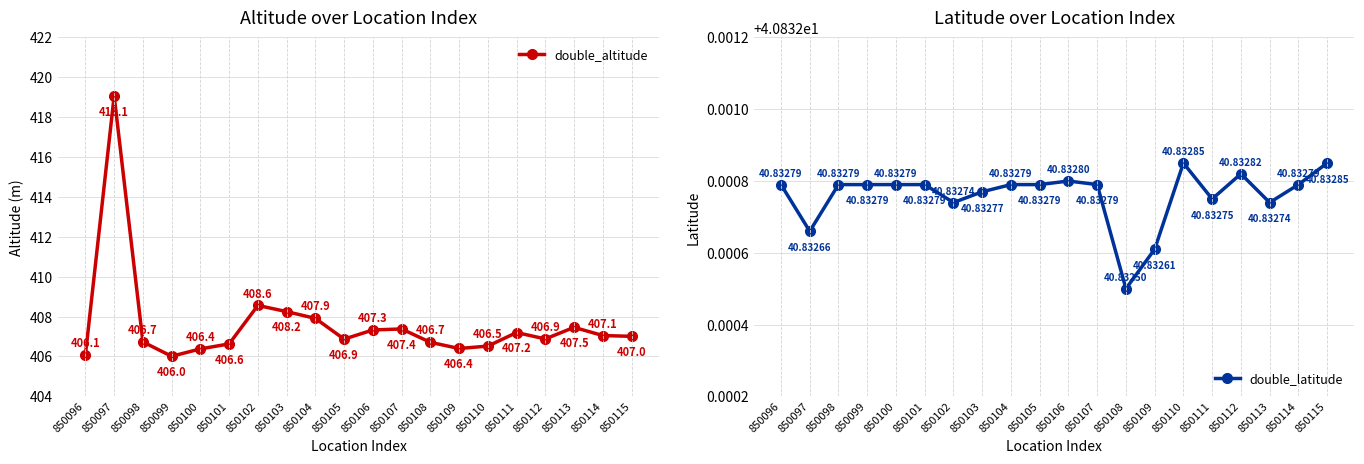

Which series has the largest total across all categories?

double_altitude